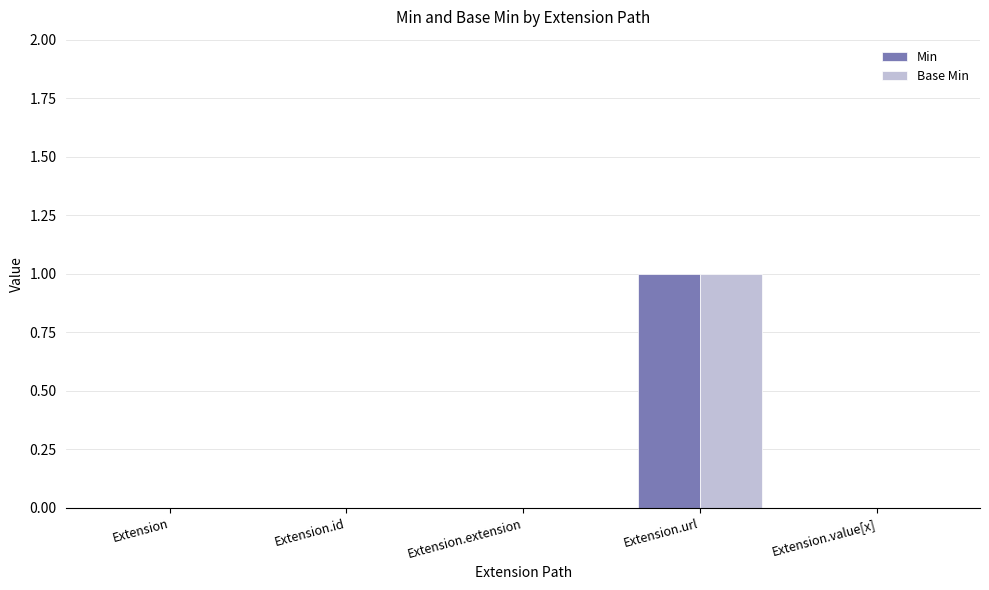

At which category is the sum across all series the highest?

Extension.url